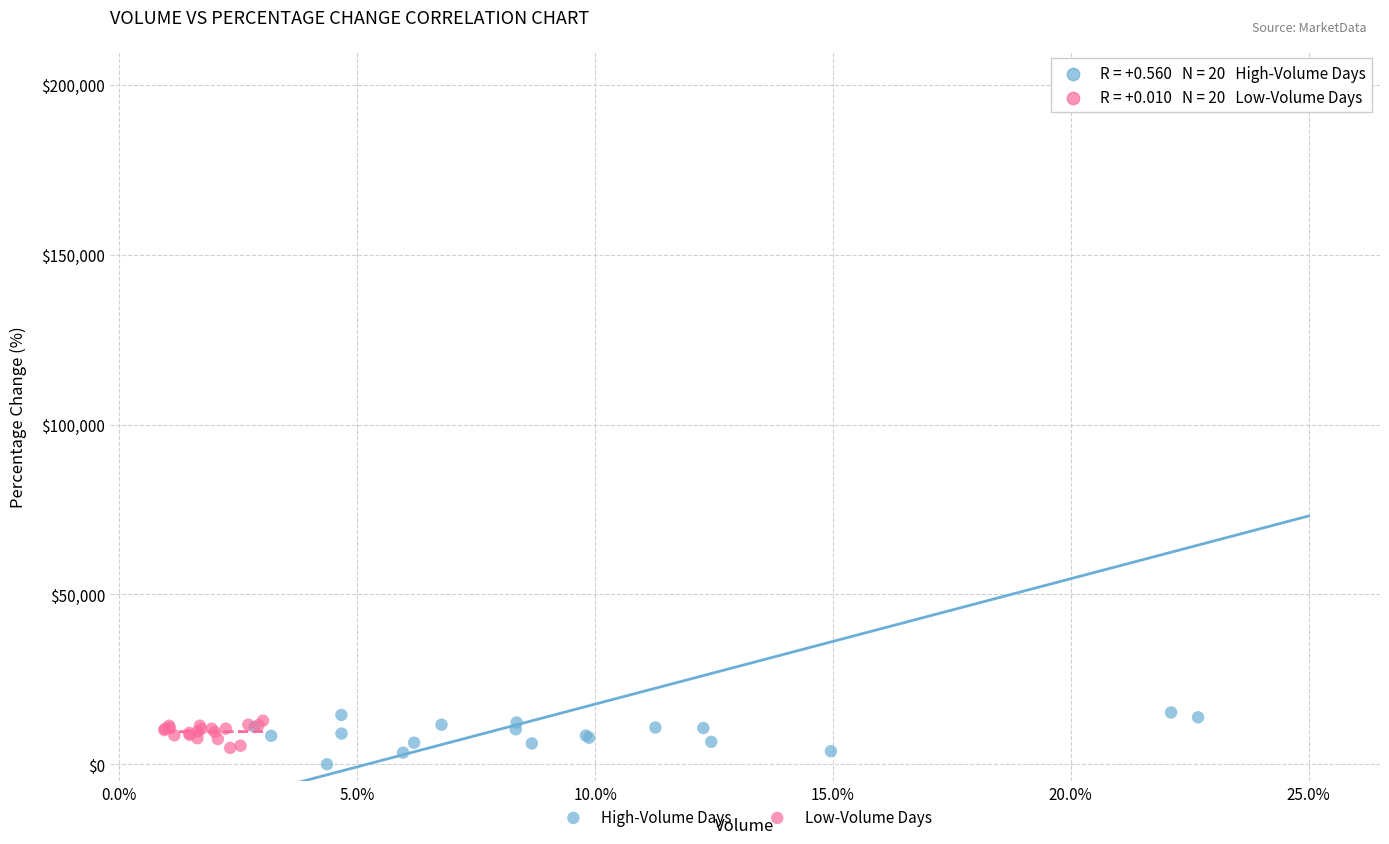

What are all the series names shown in the legend?

High-Volume Days, Low-Volume Days